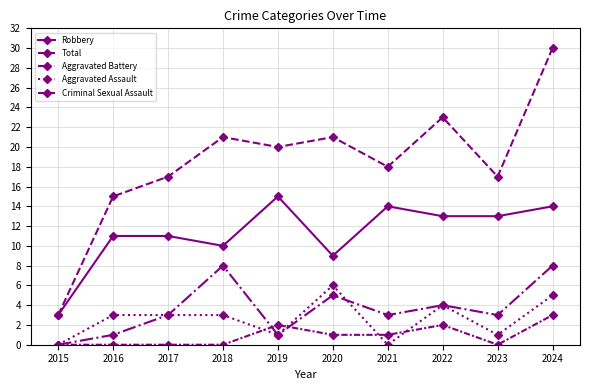

At which category is the sum across all series the highest?

2024